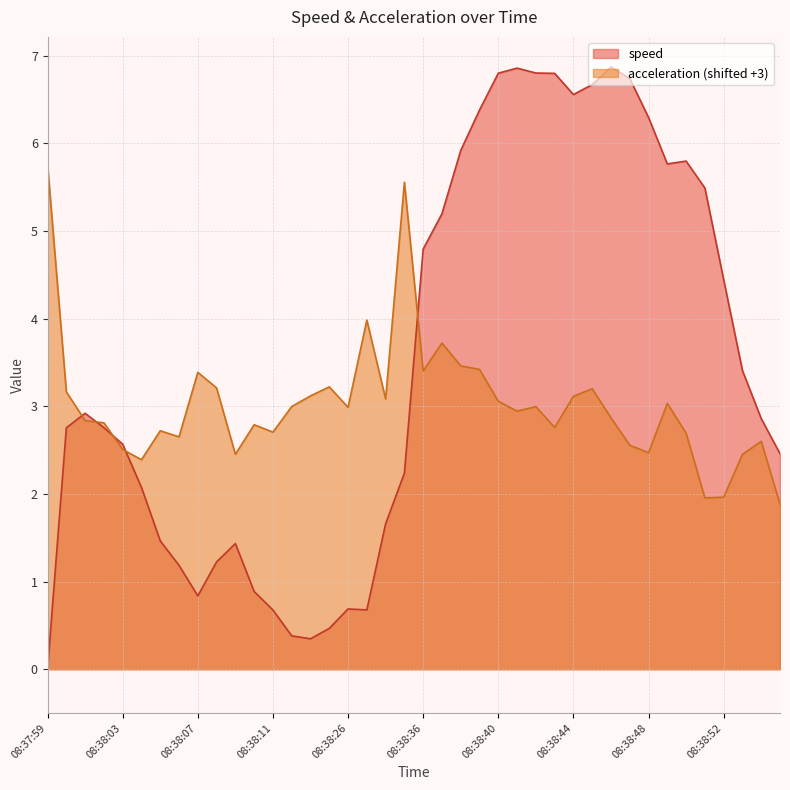

What are all the series names shown in the legend?

speed, acceleration (shifted +3)